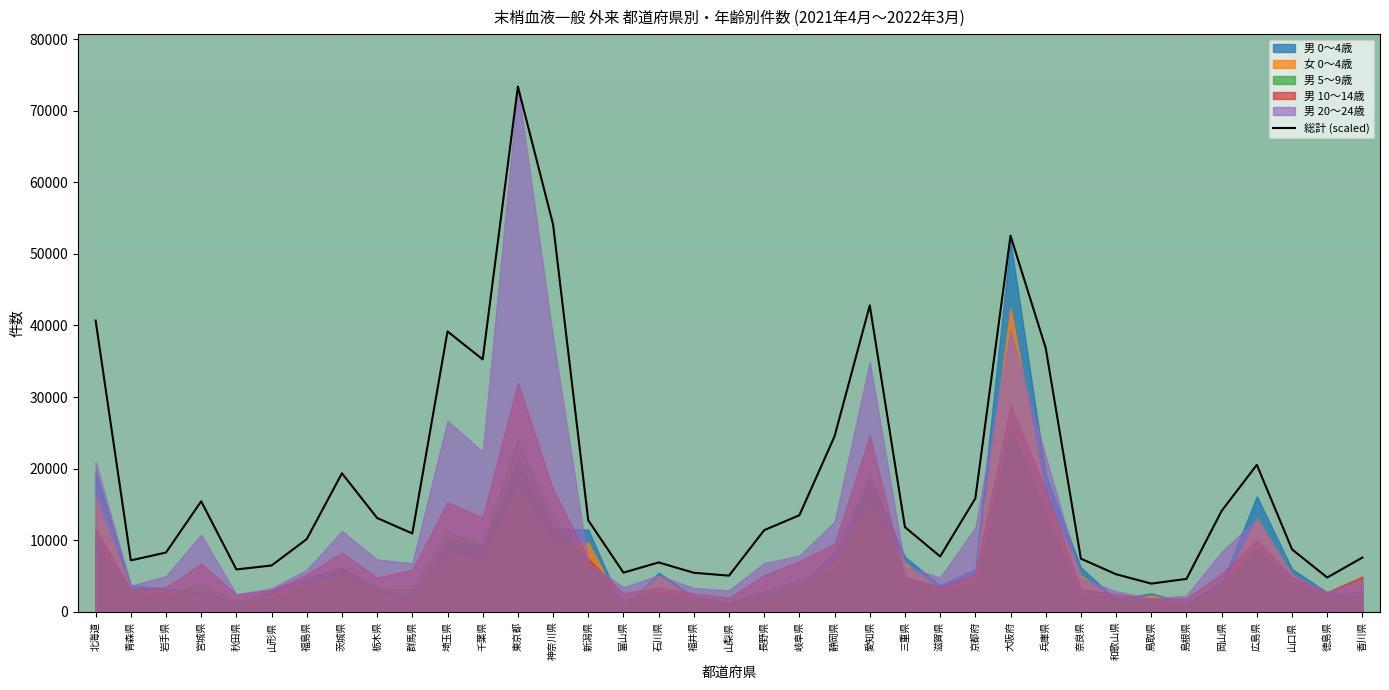

Which category has the lowest value across all series?

鳥取県